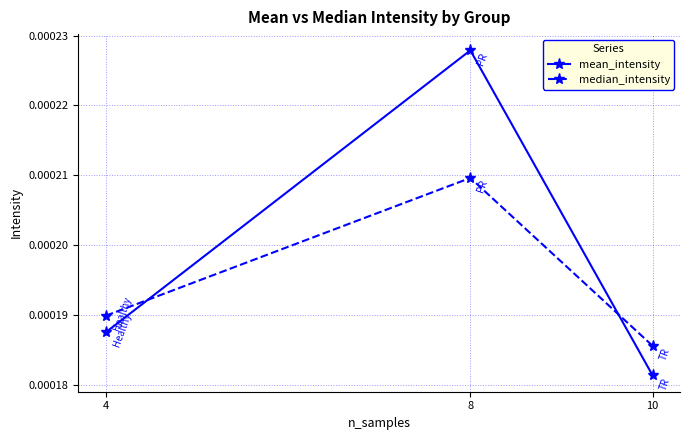

How many lines are shown in the chart?

2